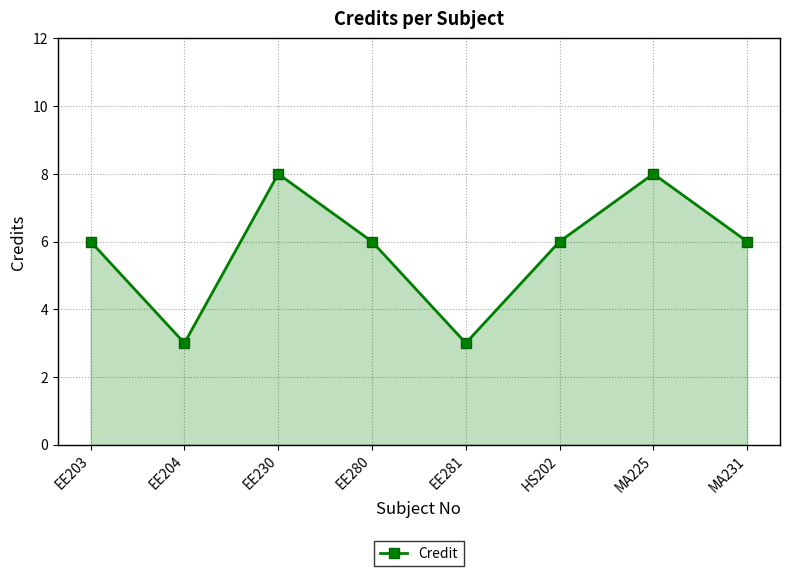

True or false: the data shows 14 at MA225.

False